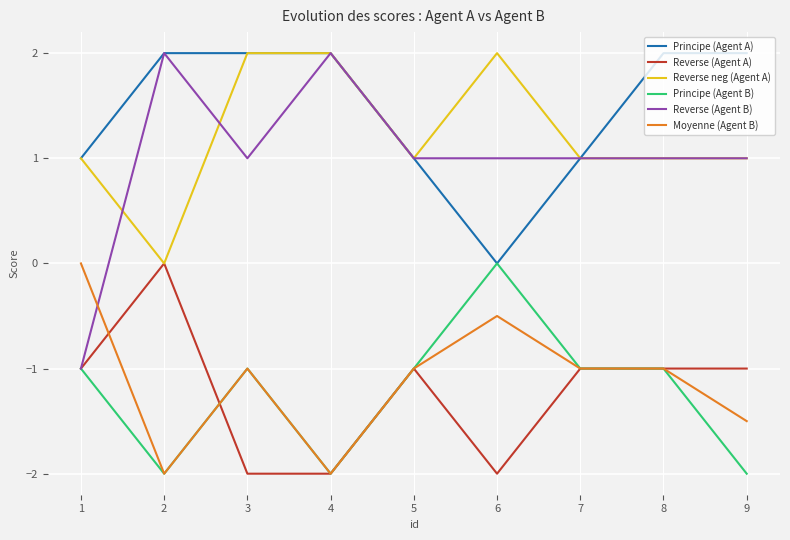

What is the difference between the maximum and minimum values in the Reverse (Agent A) series?

2.0